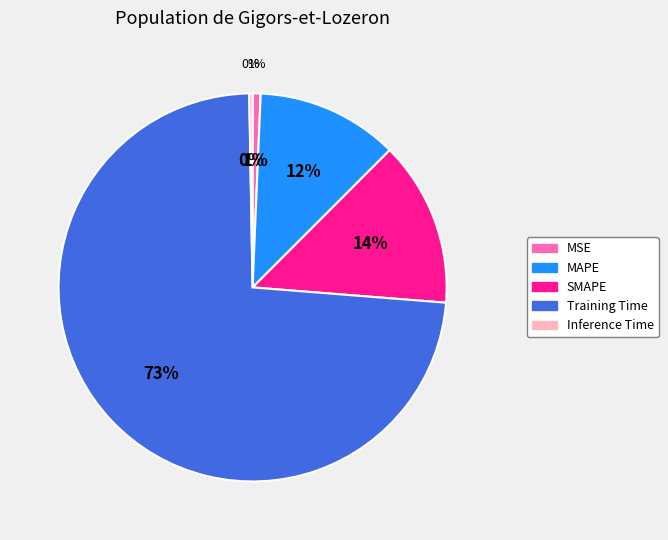

How many slices are in this pie chart?

5